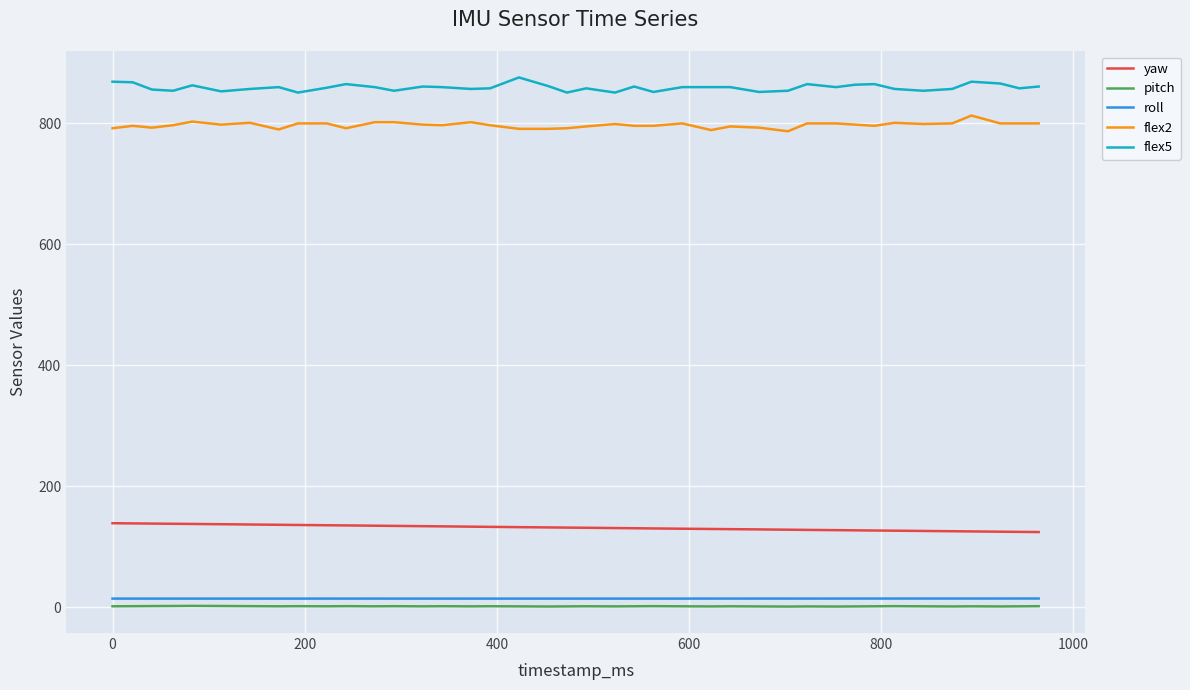

What is the maximum value for flex5?

876.0